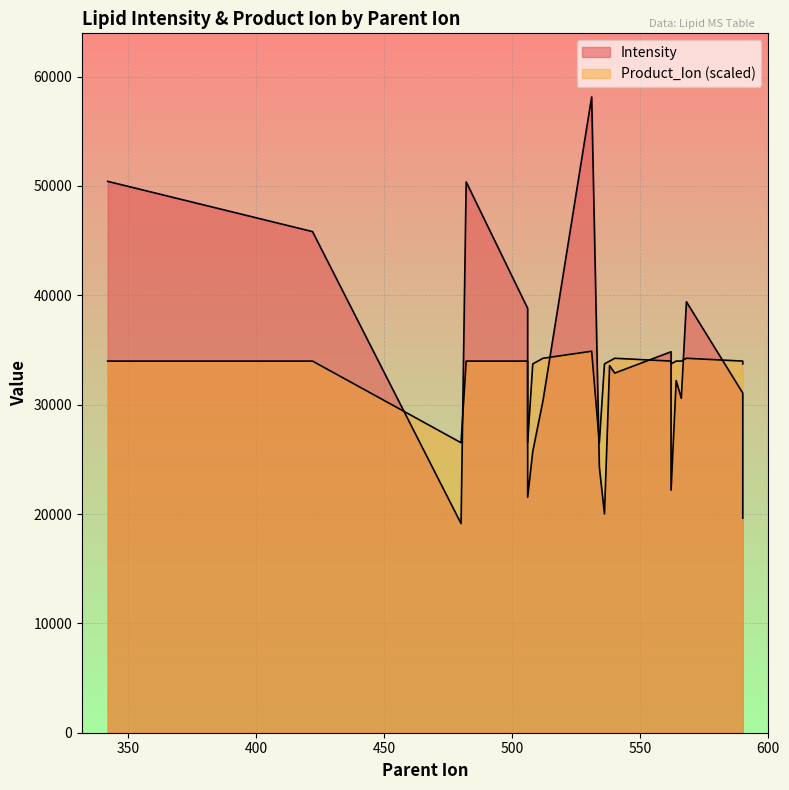

How many data points in Intensity are above 32209?

10